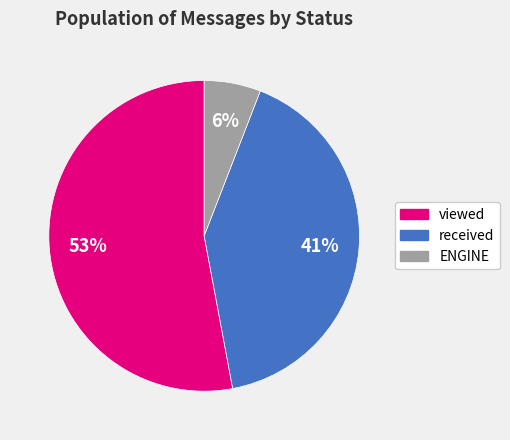

Which slice is the largest?

viewed